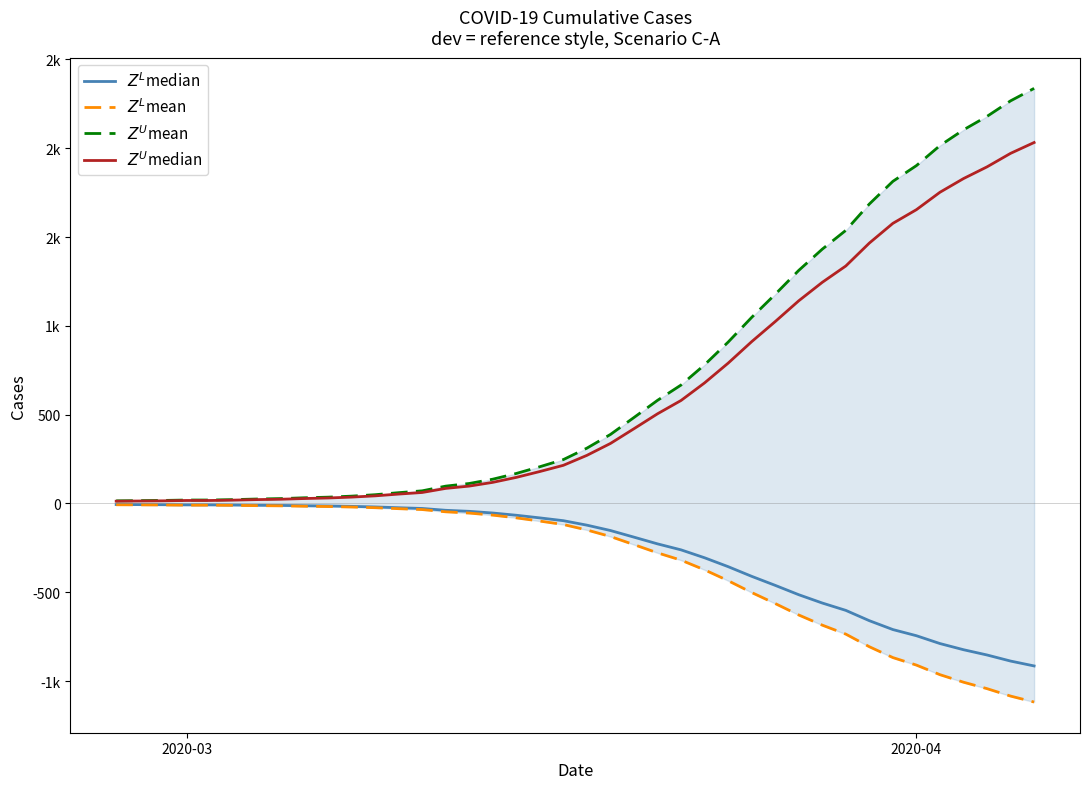

True or false: $Z^U$mean and $Z^L$mean cross at least once.

False